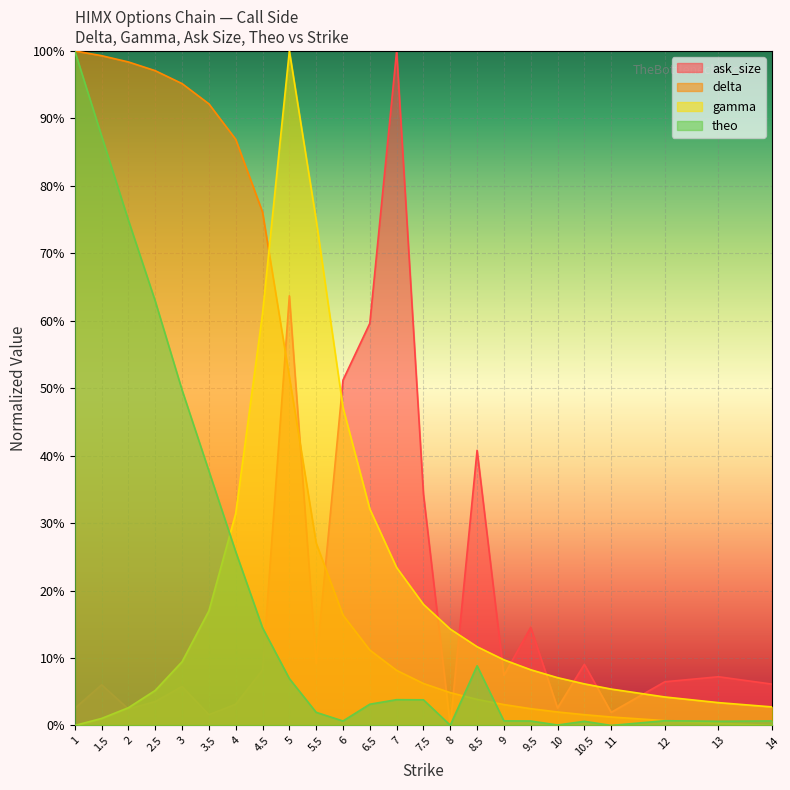

Rank the series at 1 from highest to lowest value.

delta, theo, ask_size, gamma